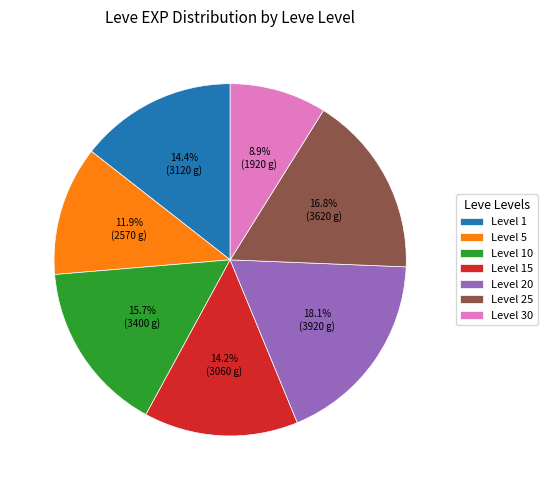

Approximately how many times larger is the value at Level 15 compared to Level 20?

0.8